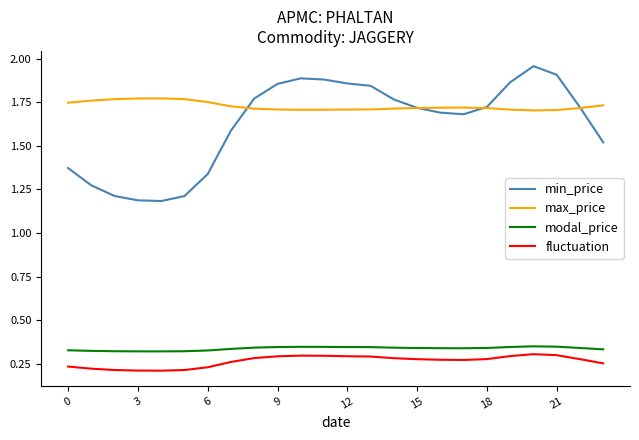

True or false: fluctuation and modal_price intersect in this chart.

False